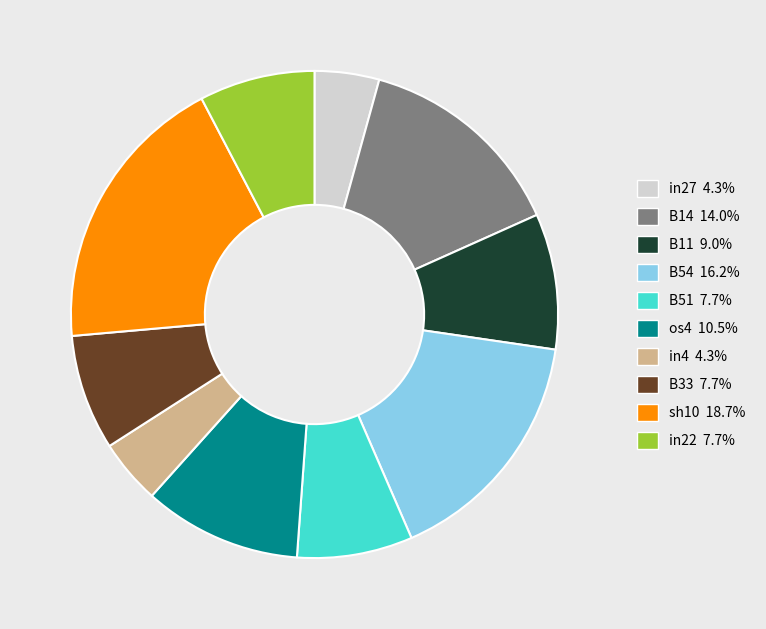

Do B33 7.7% and B51 7.7% together represent more than half of the pie?

No